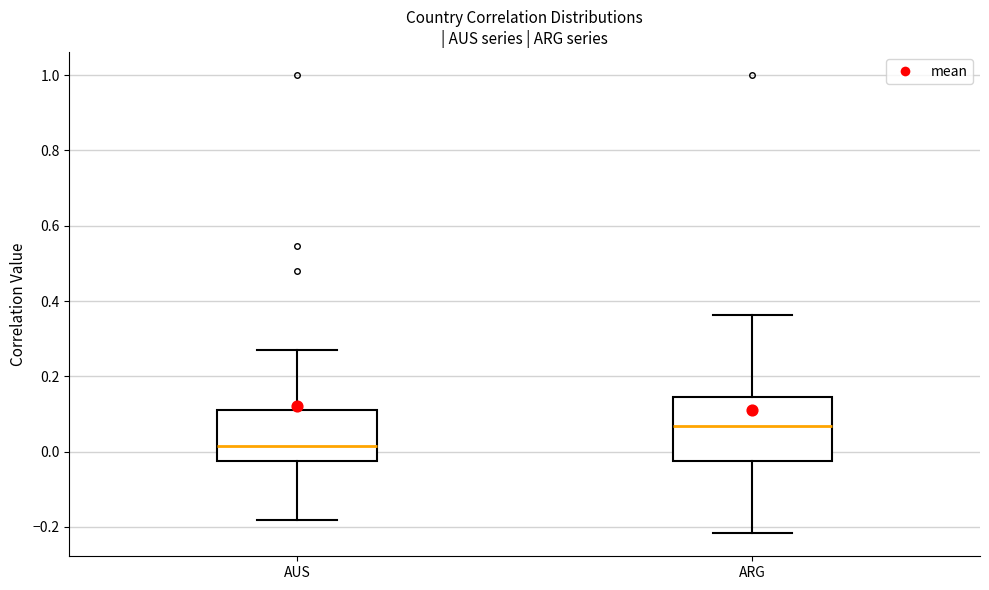

Reading left to right, read every box against the y-axis: the position of its median line, the range the box covers, and the ends of its whiskers. The values are not printed on the chart, so give them approximately, as read against the axis.

AUS: median 0.02, box -0.02 to 0.10, whiskers -0.18 to 0.28
ARG: median 0.06, box -0.02 to 0.14, whiskers -0.22 to 0.36